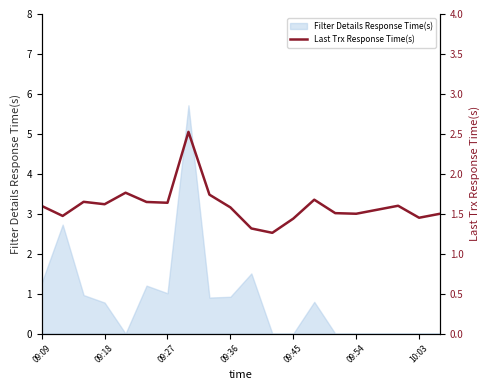

Approximately how many times larger is the value at 09:54 compared to 10:03?

1.0